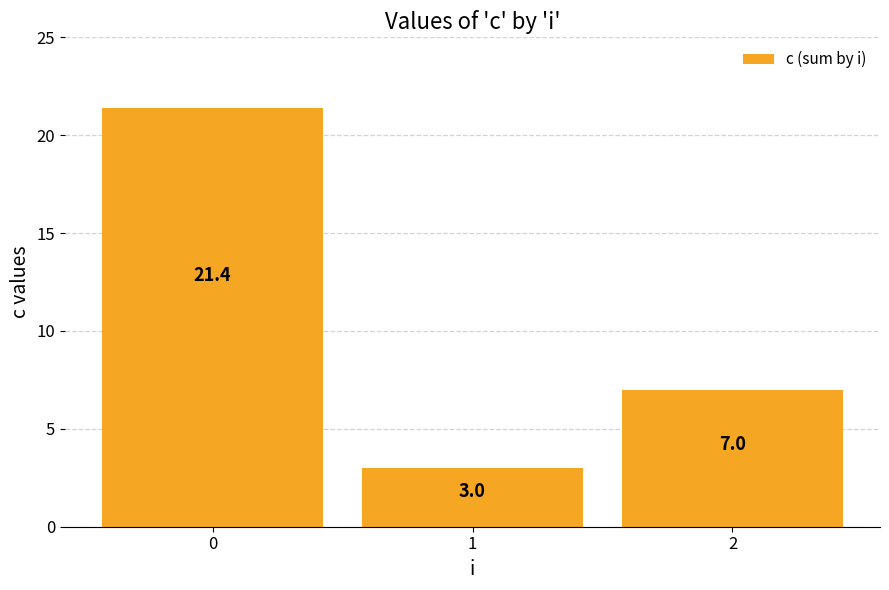

How many bars are there in total?

3